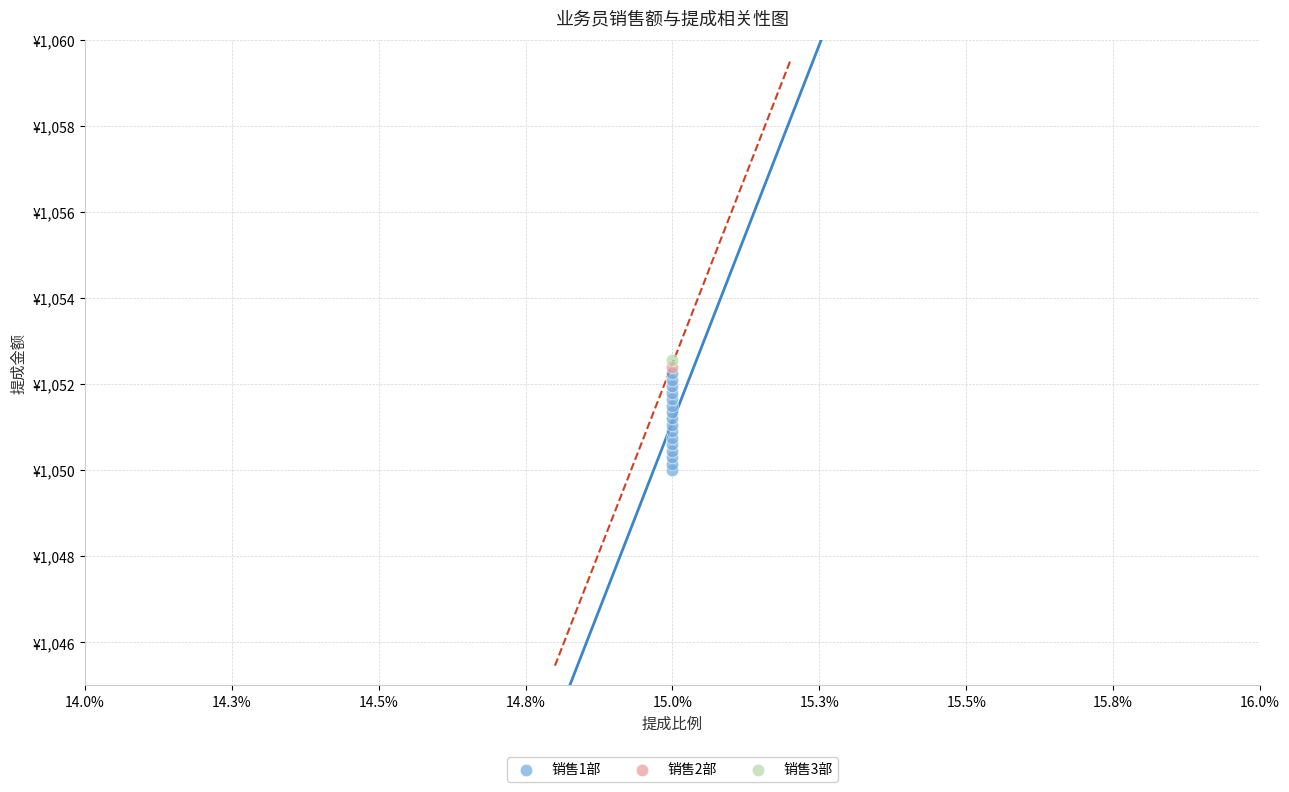

What are all the series names shown in the legend?

销售1部, 销售2部, 销售3部